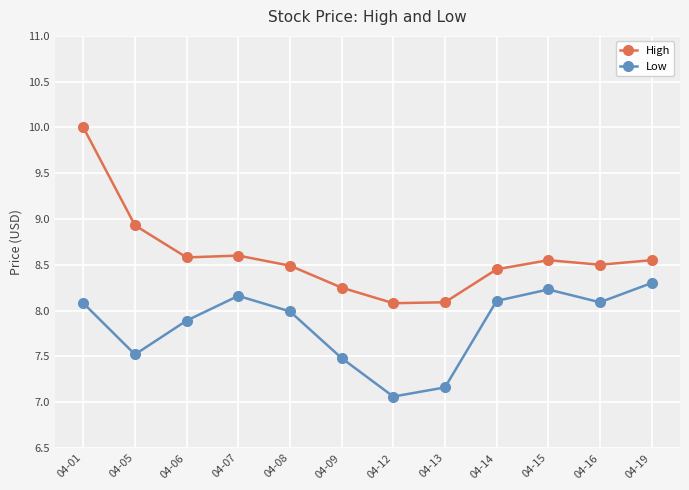

How many categories are shown in the chart?

12